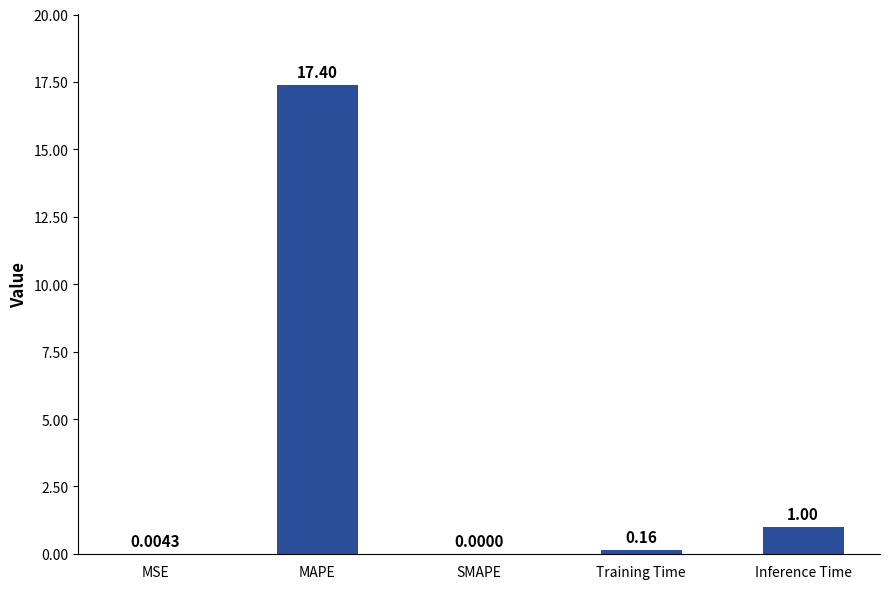

Where is the data nearest to the value 8?

Inference Time